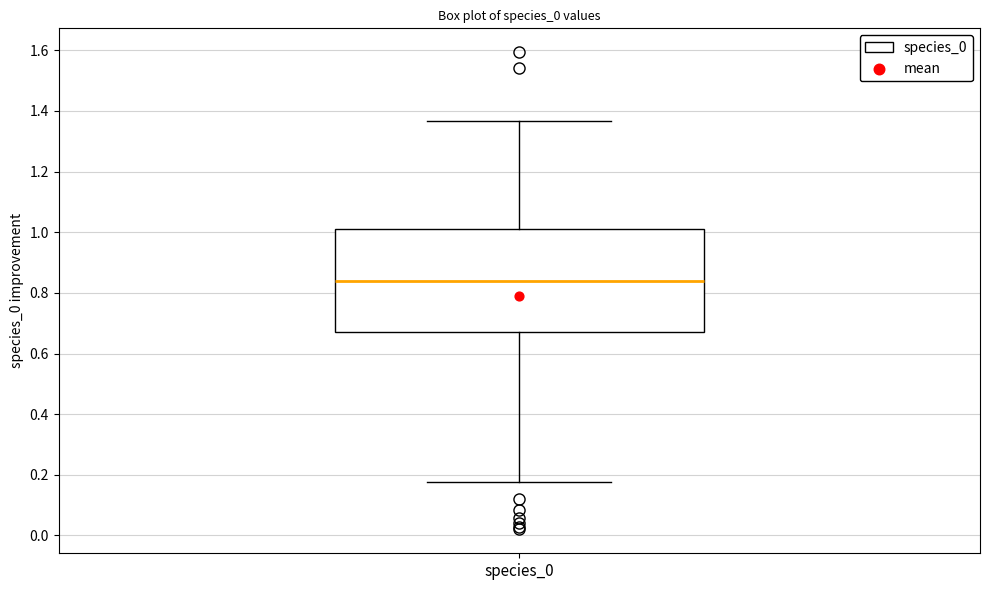

Read this box plot against the y-axis: the position of the median line, the range covered by the box, and the ends of both whiskers. The values are not printed on the chart, so give them approximately, as read against the axis.

median 0.84, box 0.68 to 1.02, whiskers 0.18 to 1.36